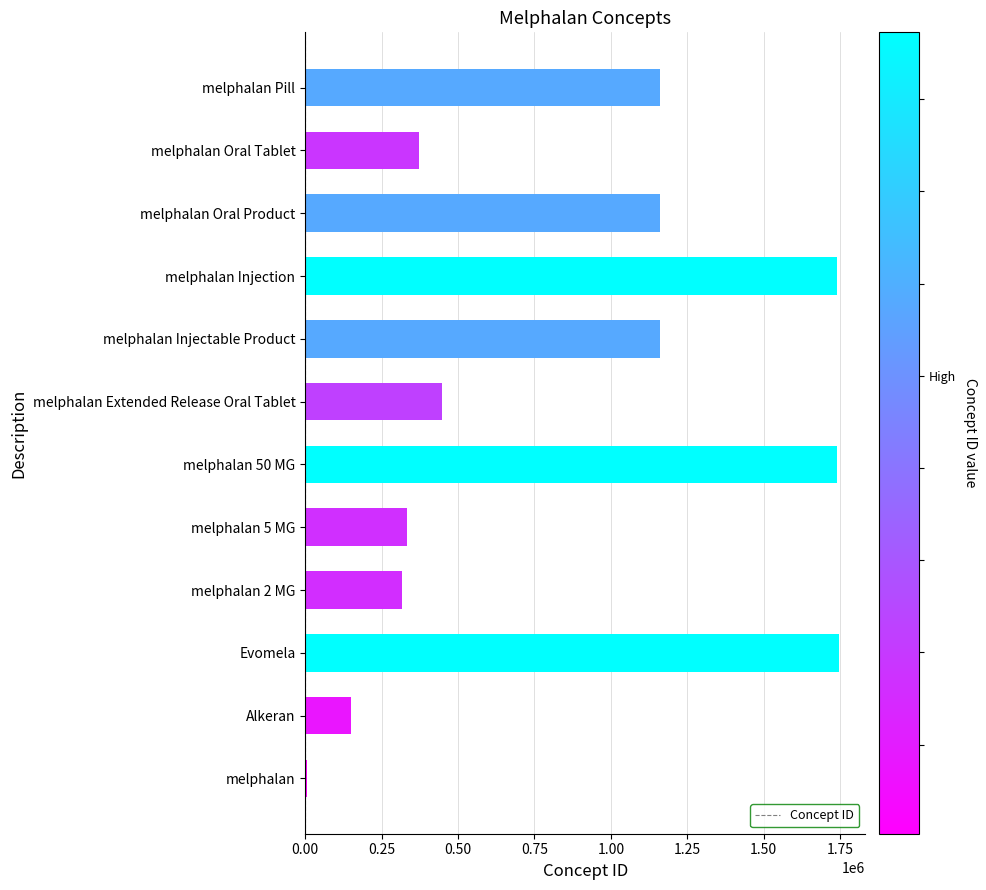

What value does the data have at Alkeran?

151325